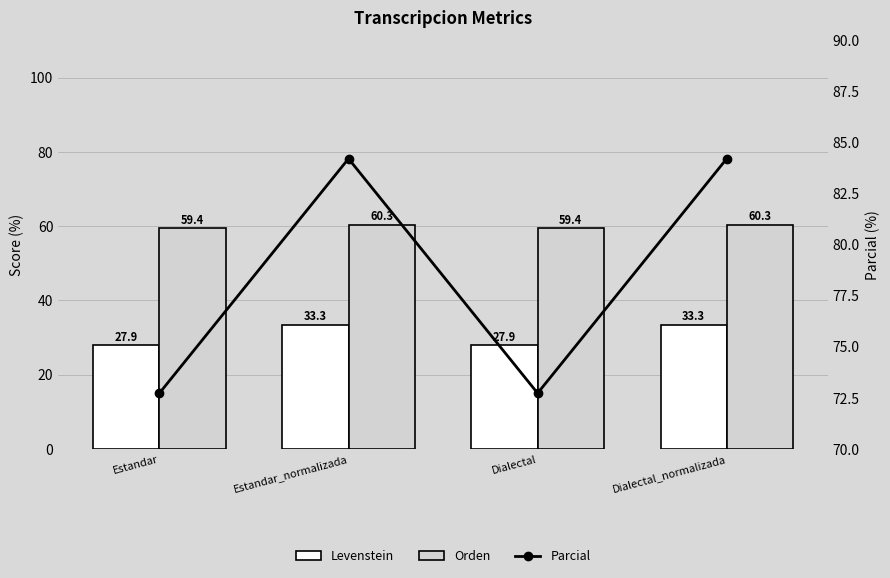

Where does the Orden series first go above 60?

Estandar_normalizada